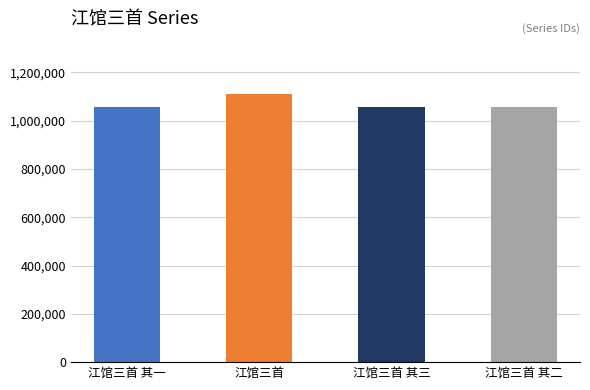

What is the label of the 4th bar from the right?

江馆三首 其一